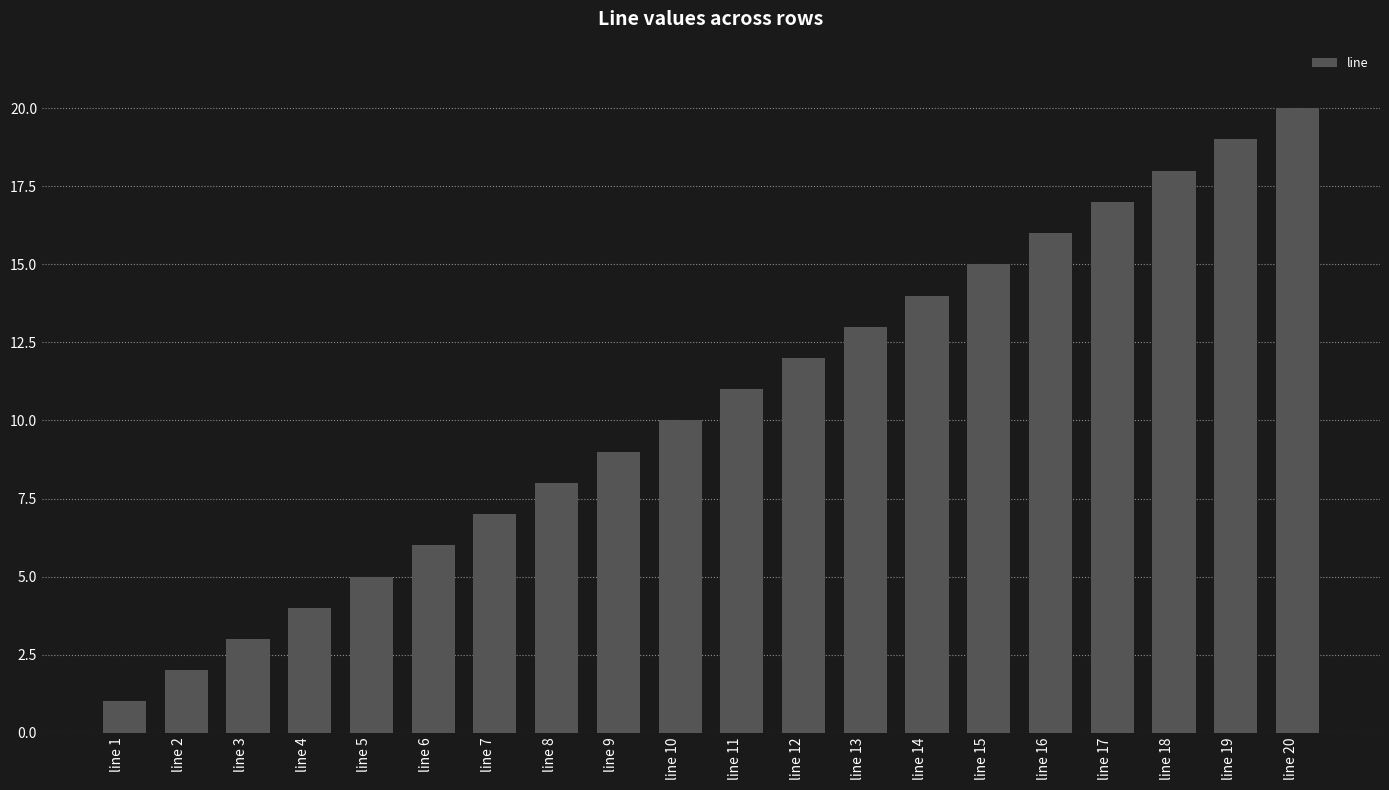

The chart shows a value of 3 at line 3. True or false?

True